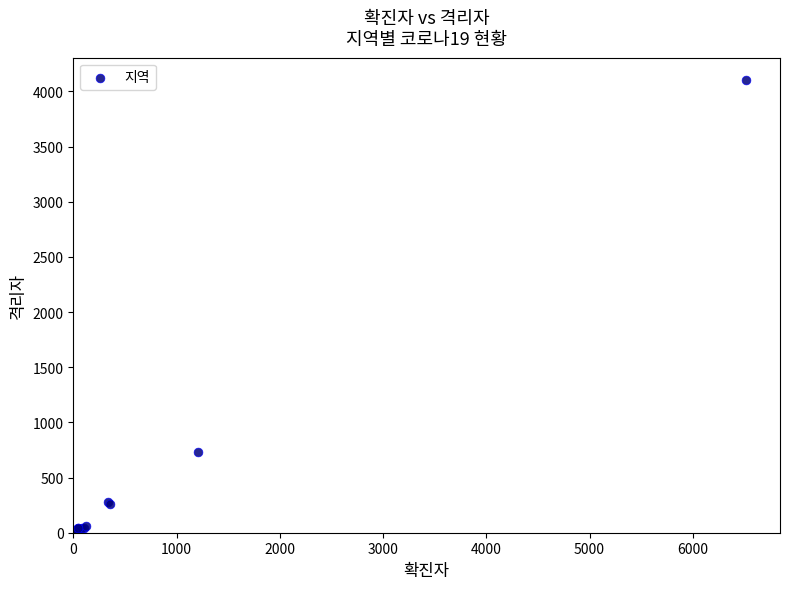

What Y value in the scatter plot is closest to 2050?

729